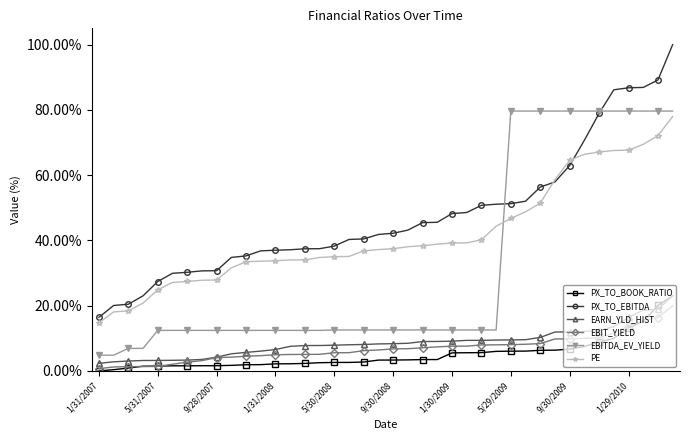

What is the value of the EARN_YLD_HIST point at the 16th from the left?

7.8